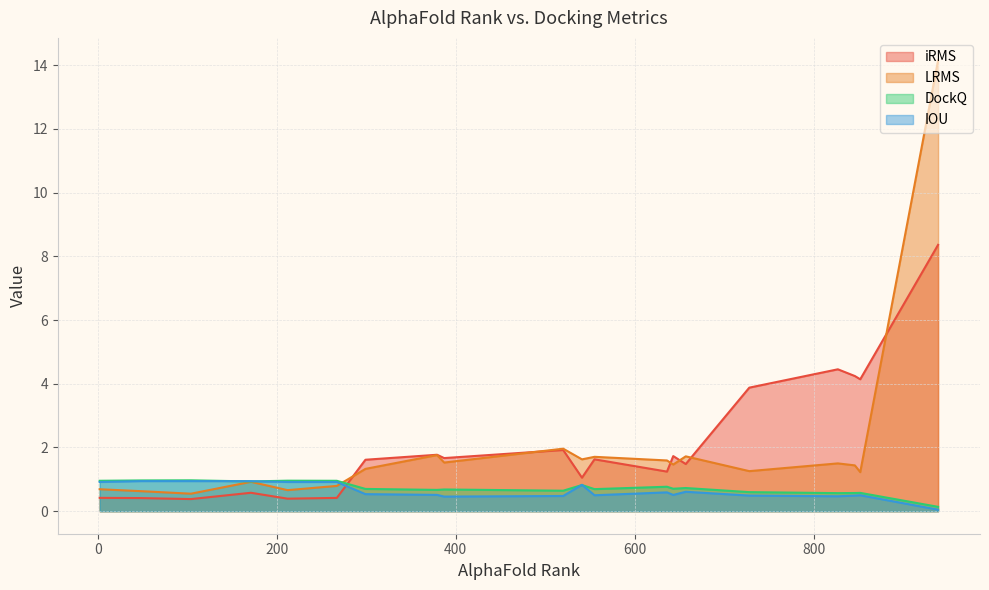

What is the average value of the LRMS series?

1.9